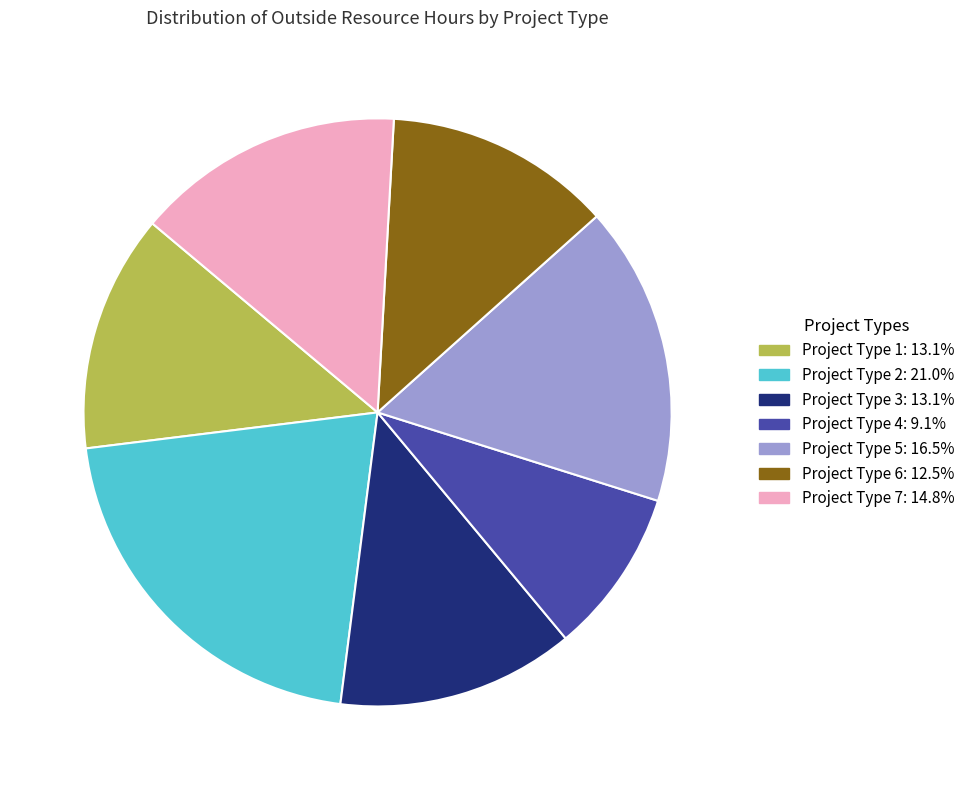

Is the sum of Project Type 4 and Project Type 6 greater than half?

No